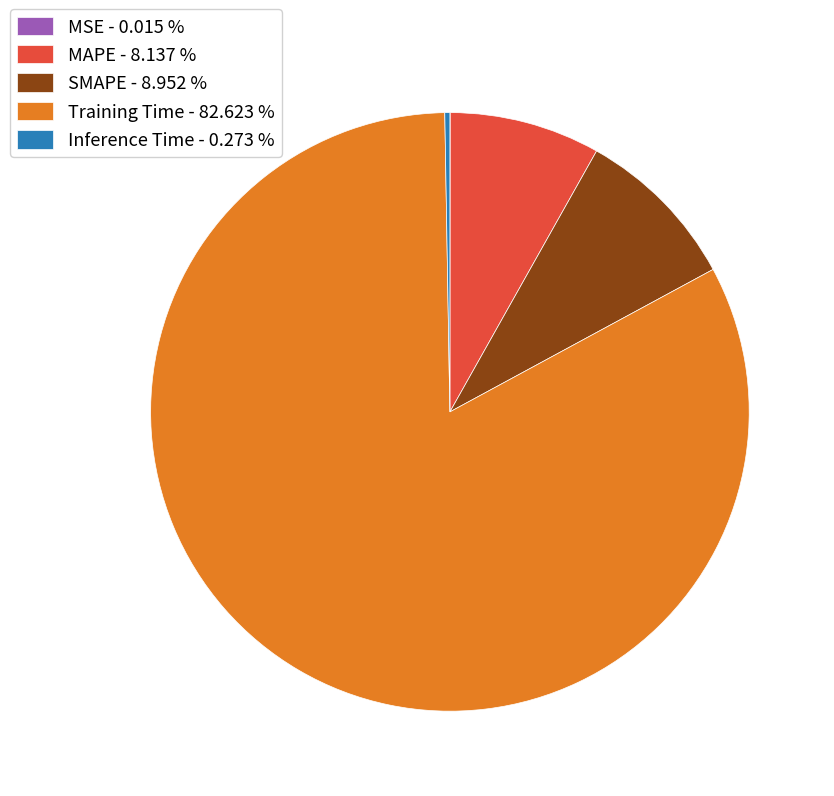

Does Training Time - 82.623 % account for over 50% of the chart?

Yes